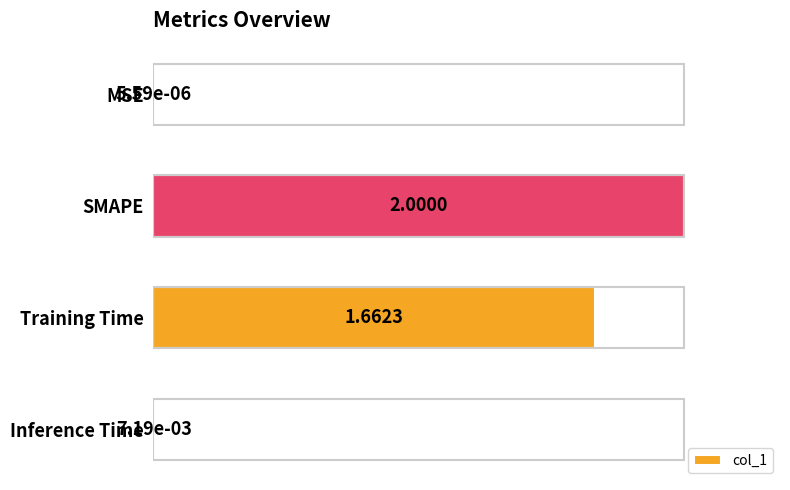

Between SMAPE and Inference Time, which is larger?

SMAPE